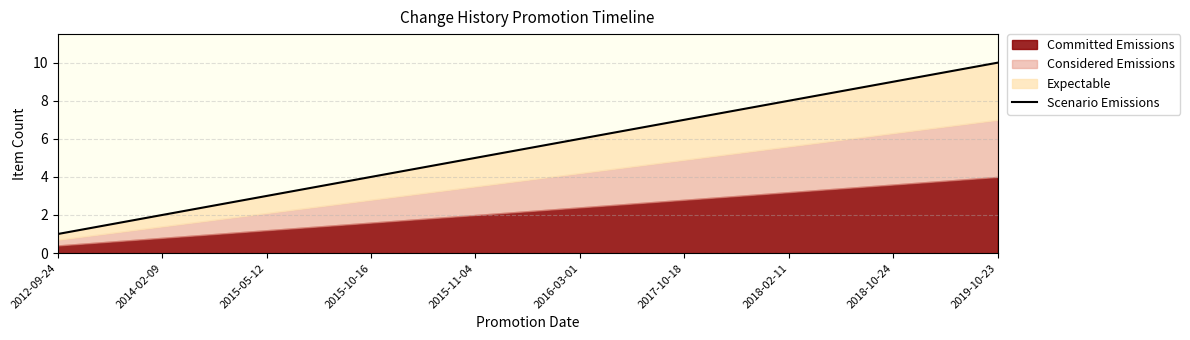

What is the smallest value displayed?

1